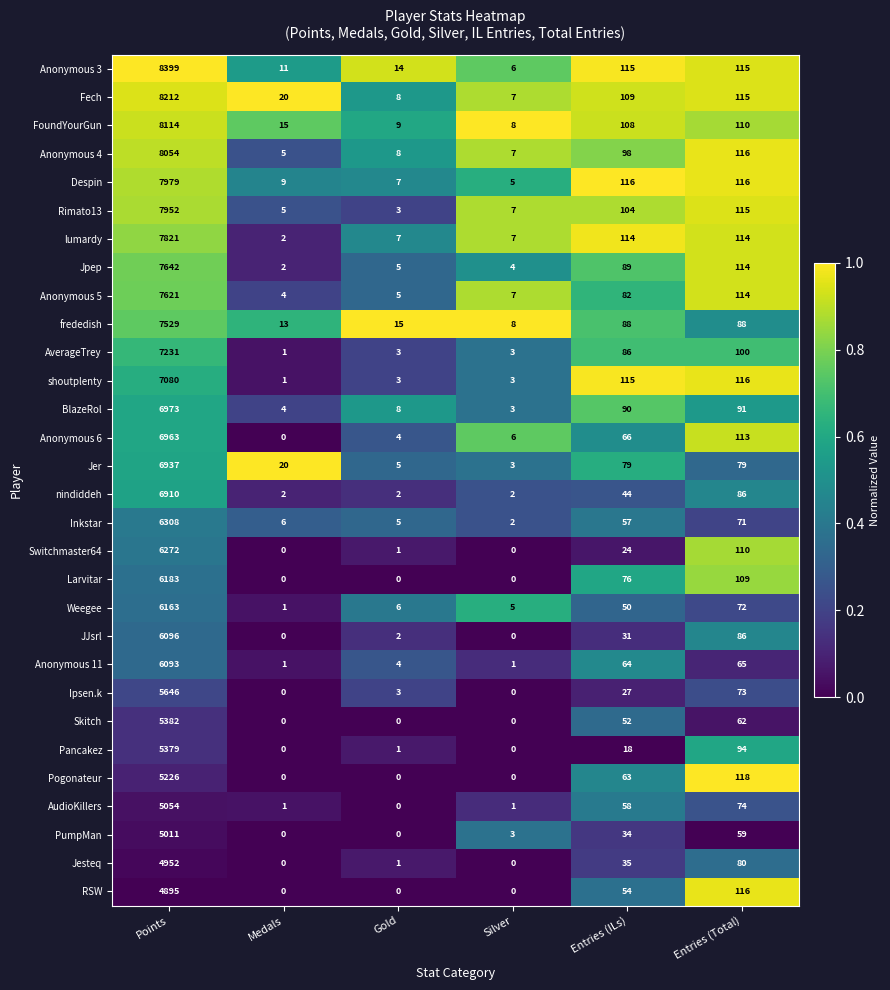

Which series has the largest total across all categories?

Anonymous 3